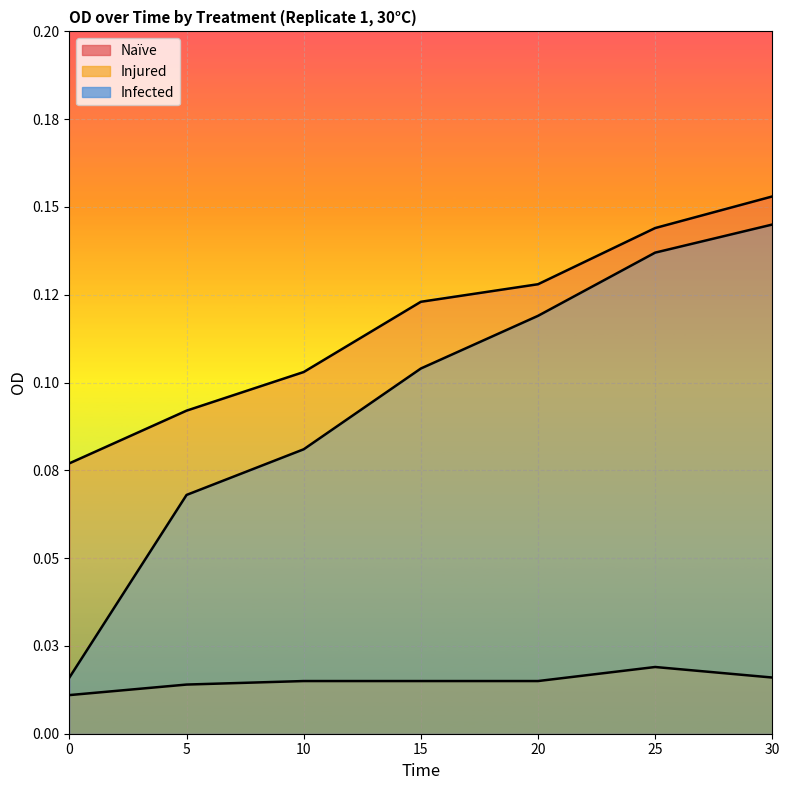

Which series has the widest spread of values?

Infected